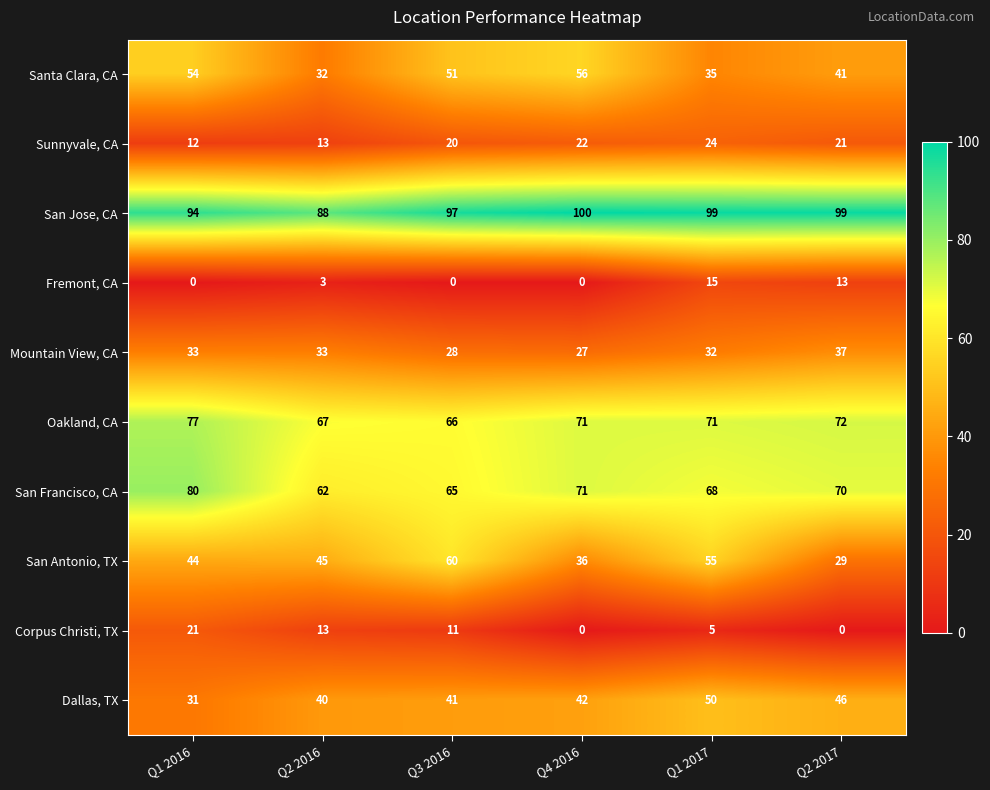

Rank the categories by San Francisco, CA value from lowest to highest.

Q2 2016, Q3 2016, Q1 2017, Q2 2017, Q4 2016, Q1 2016